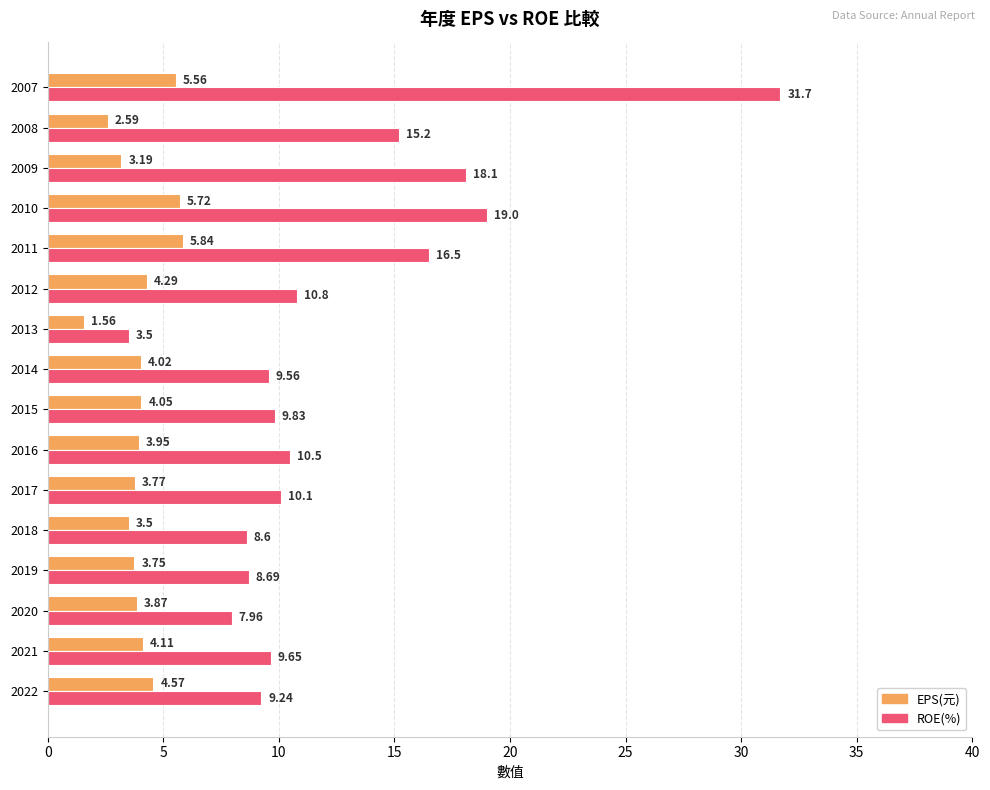

At how many categories does at least one series exceed 2?

16